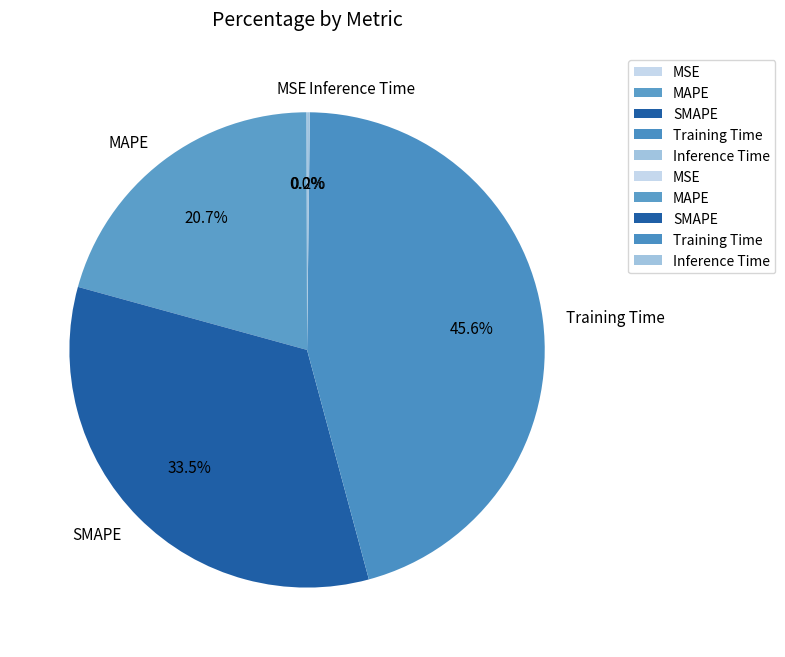

Does any single category account for the majority?

No